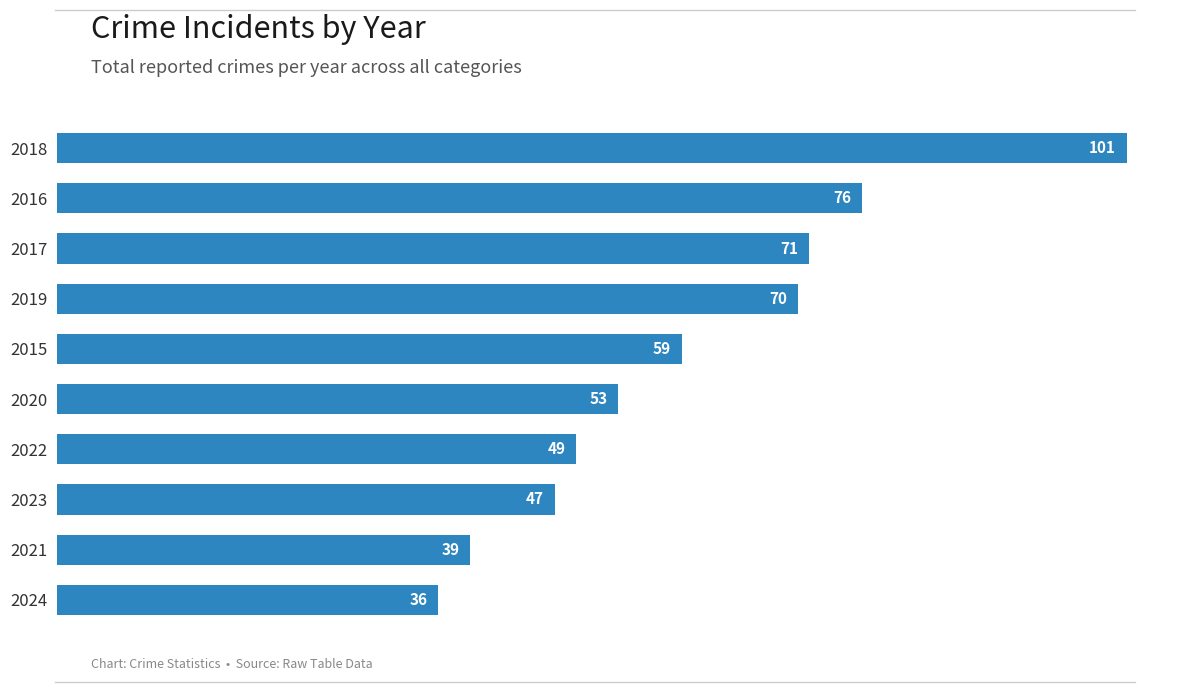

The value at 2023 is 66. True or false?

False